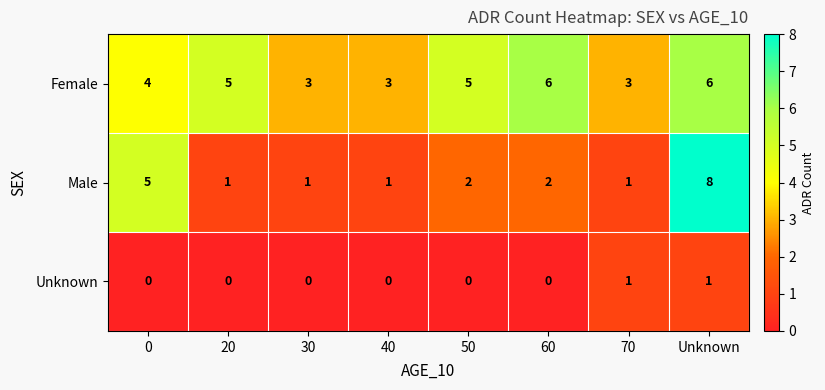

What is the greatest value displayed?

8